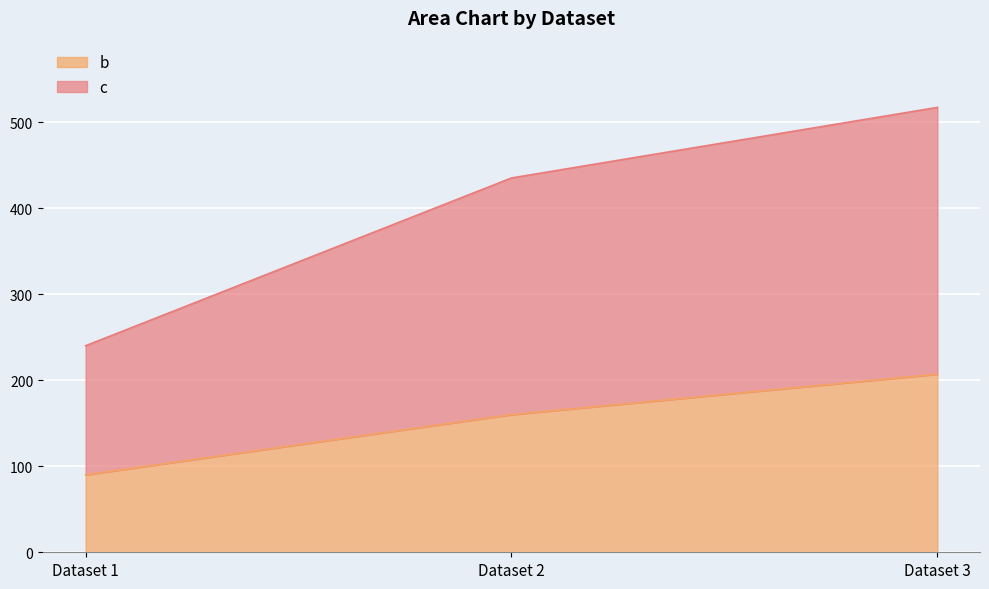

Reading left to right, what are all the values shown in this chart?

b: 90	160	207
c: 240	435	517